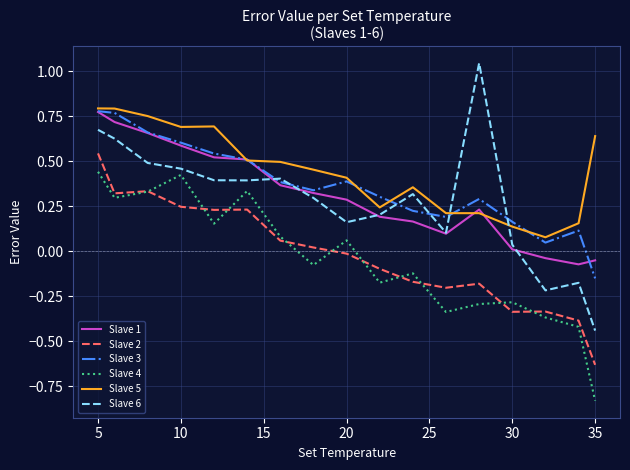

Which series has the widest spread of values?

Slave 6